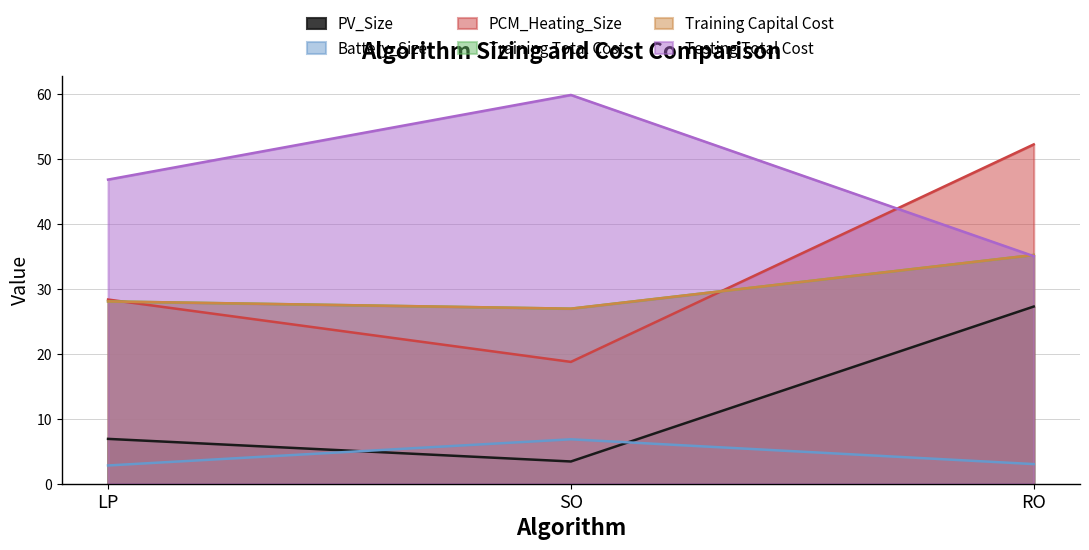

What is the label of the 1st point from the left?

LP